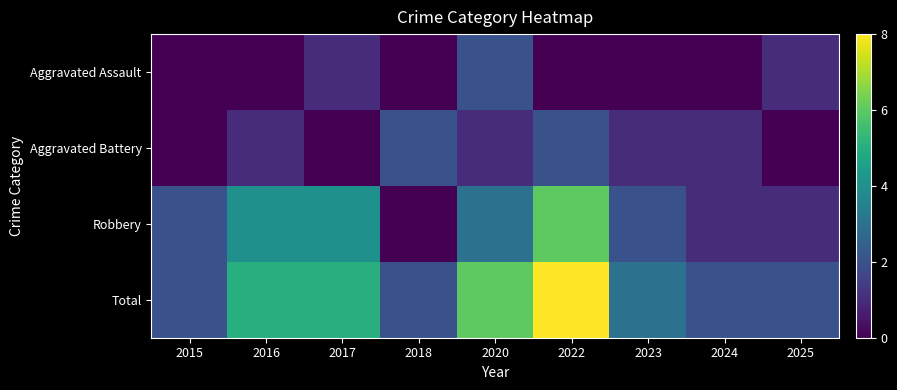

Reading left to right, list all the values displayed in this chart.

Aggravated Assault: 2015=0	2016=0	2017=1	2018=0	2020=2	2022=0	2023=0	2024=0	2025=1
Aggravated Battery: 2015=0	2016=1	2017=0	2018=2	2020=1	2022=2	2023=1	2024=1	2025=0
Robbery: 2015=2	2016=4	2017=4	2018=0	2020=3	2022=6	2023=2	2024=1	2025=1
Total: 2015=2	2016=5	2017=5	2018=2	2020=6	2022=8	2023=3	2024=2	2025=2